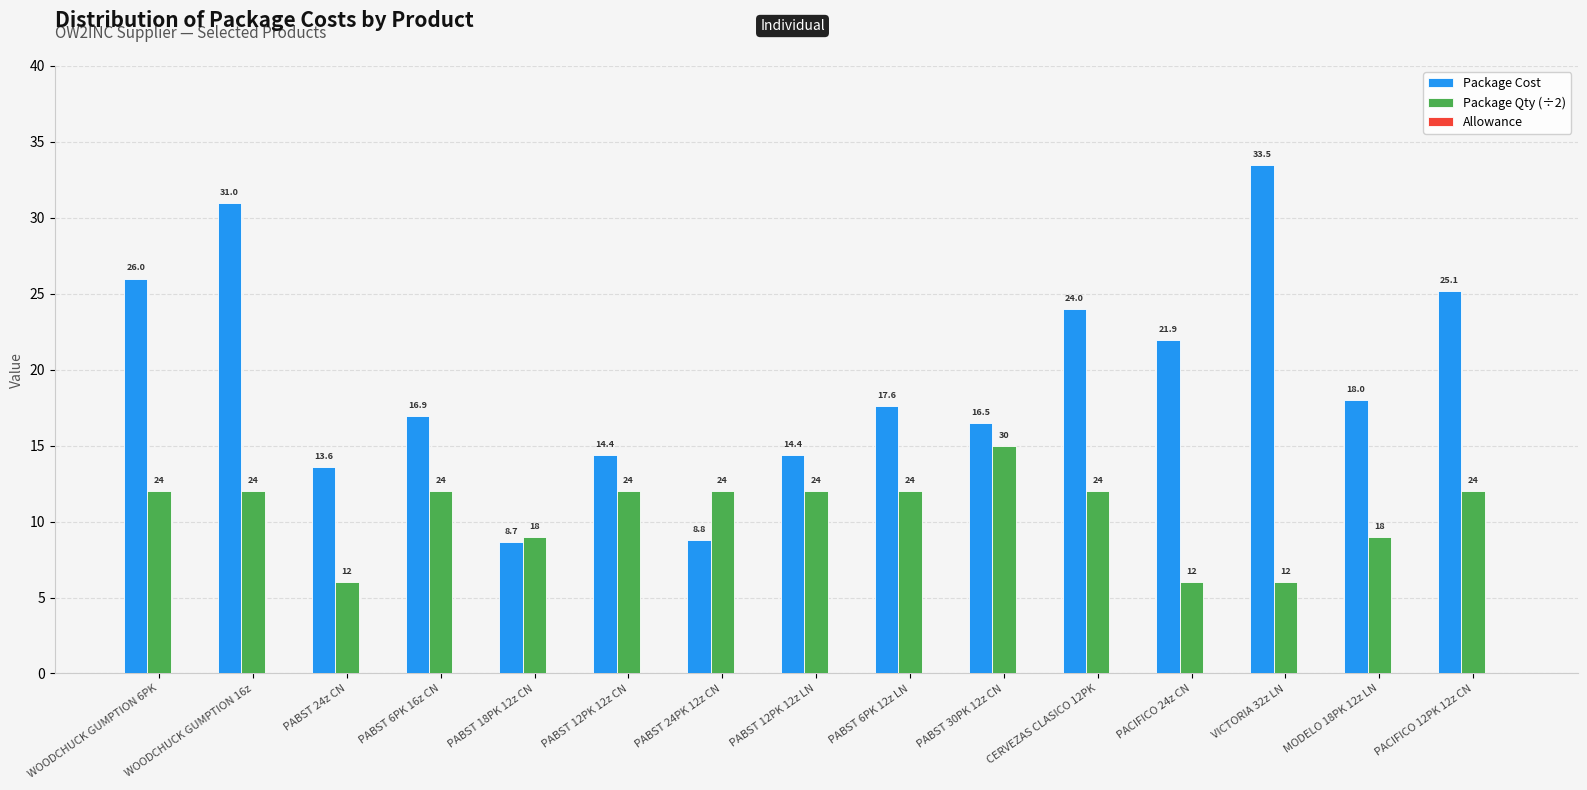

How many groups of bars are there?

15